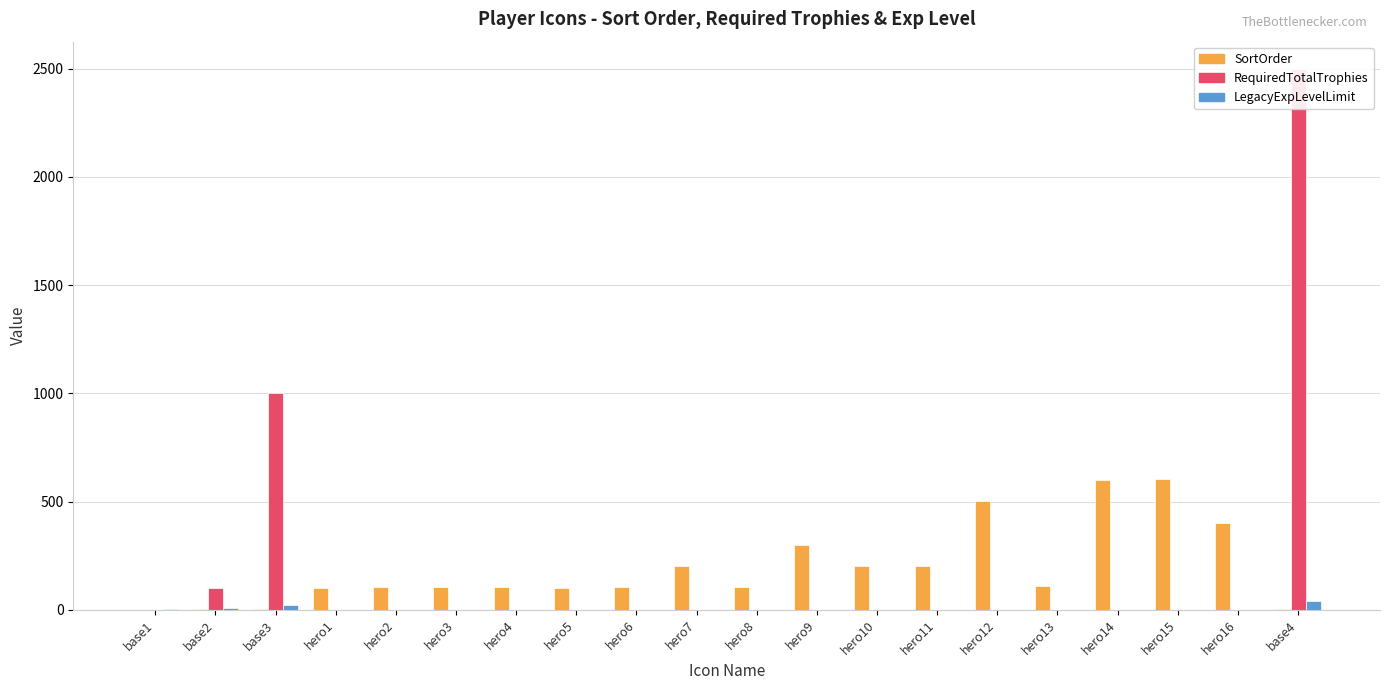

Which series has the largest total across all categories?

SortOrder